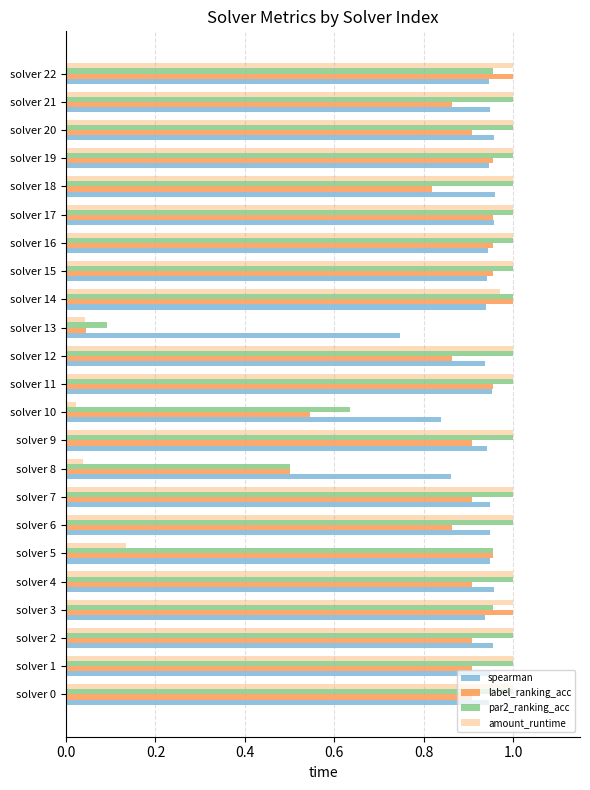

At which label is par2_ranking_acc closest to 0?

solver 13